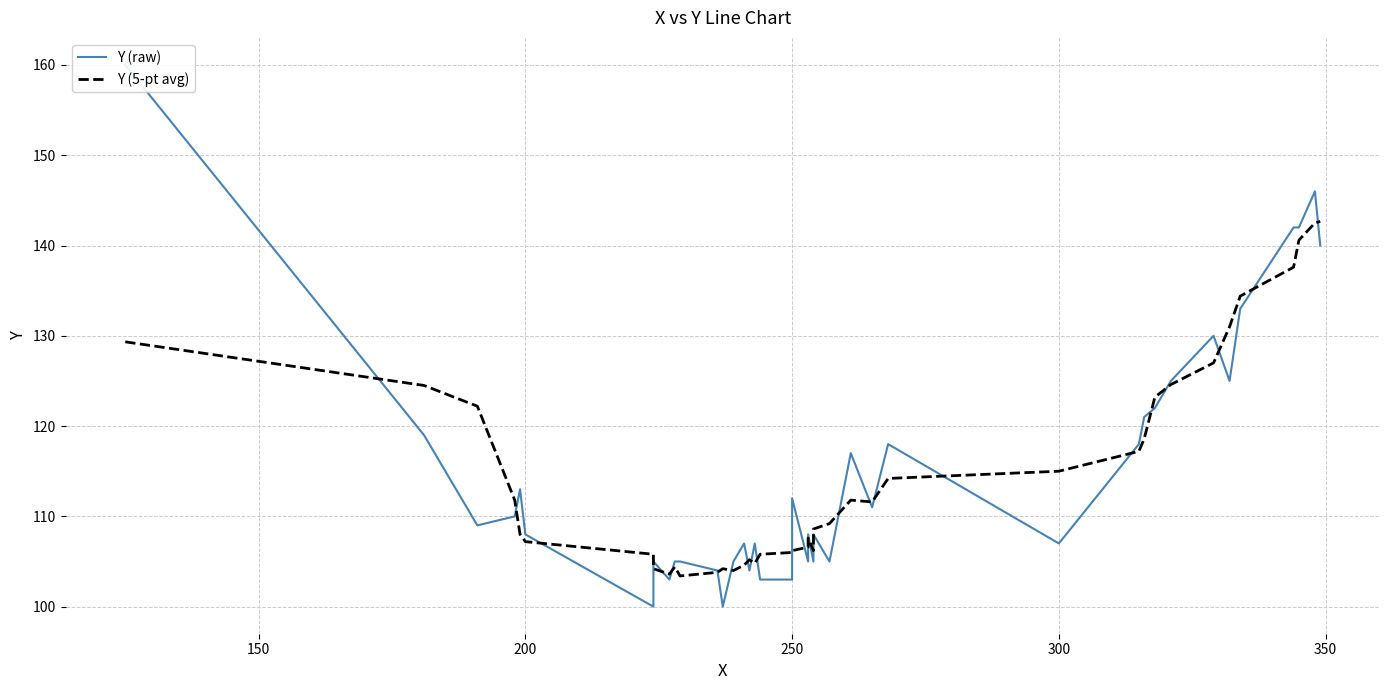

Rank the series by their maximum value, from lowest to highest.

Y (5-pt avg), Y (raw)